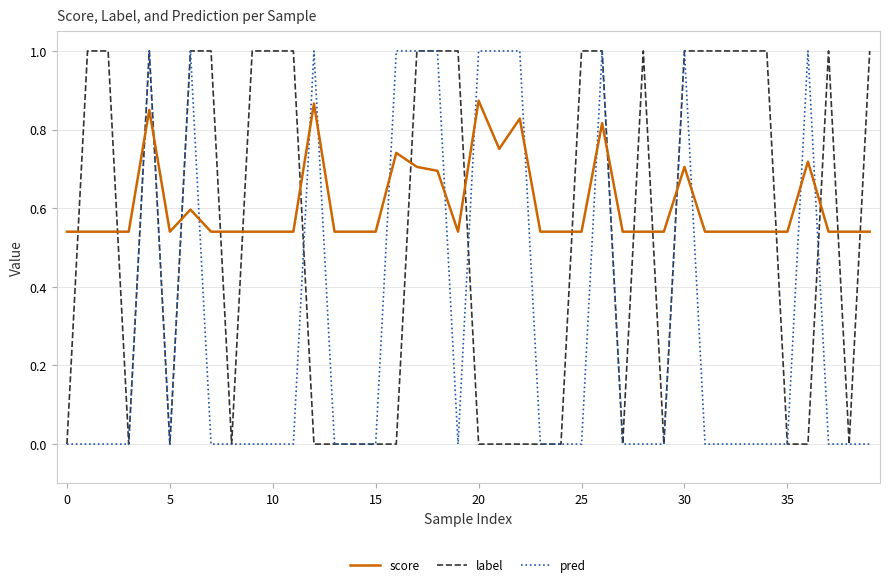

After their last crossing, which series has the higher values: pred or score?

score